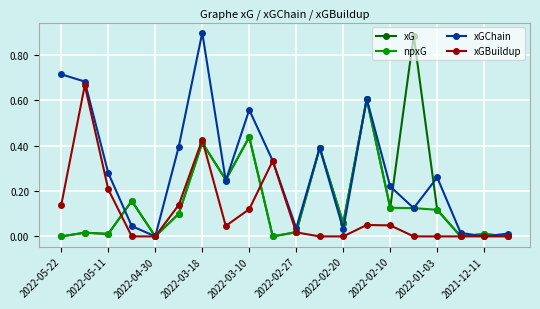

Does the chart have visible grid lines?

Yes